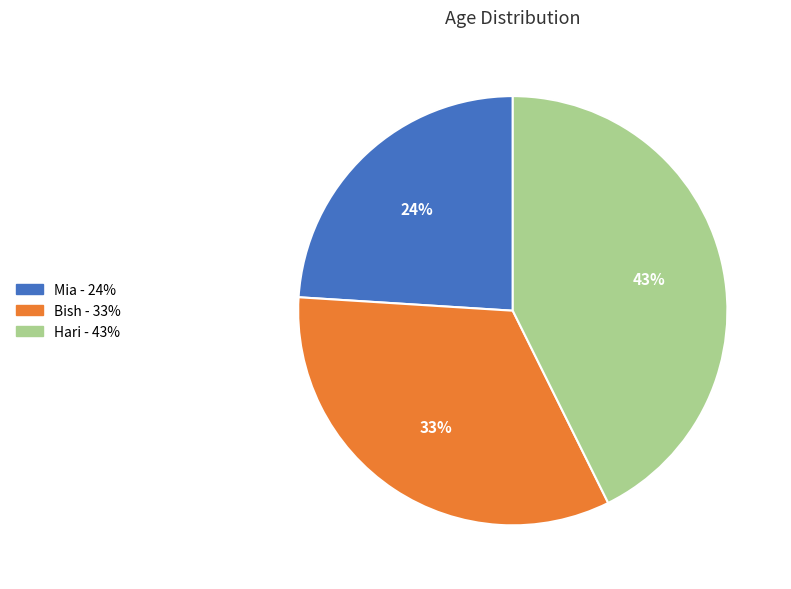

To the nearest percent, what is the difference between the largest and smallest slice percentages?

19%